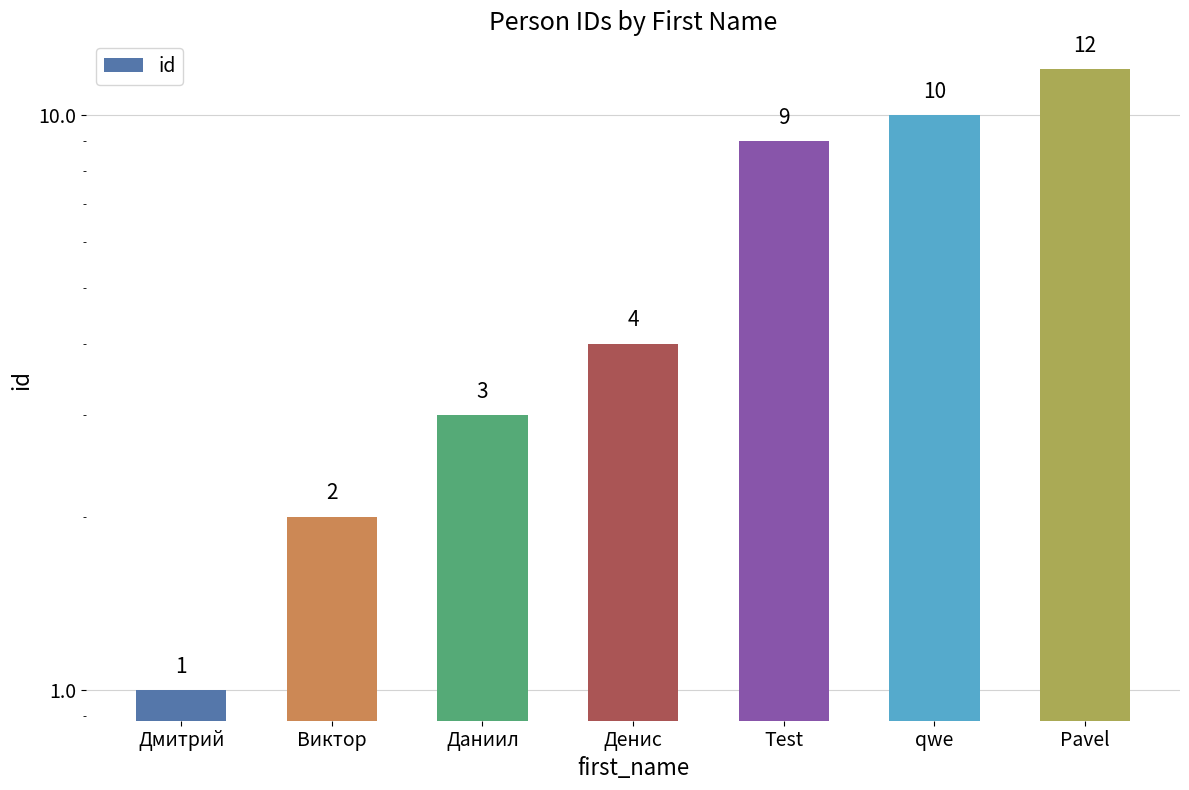

What is the difference between the second highest and minimum values?

9